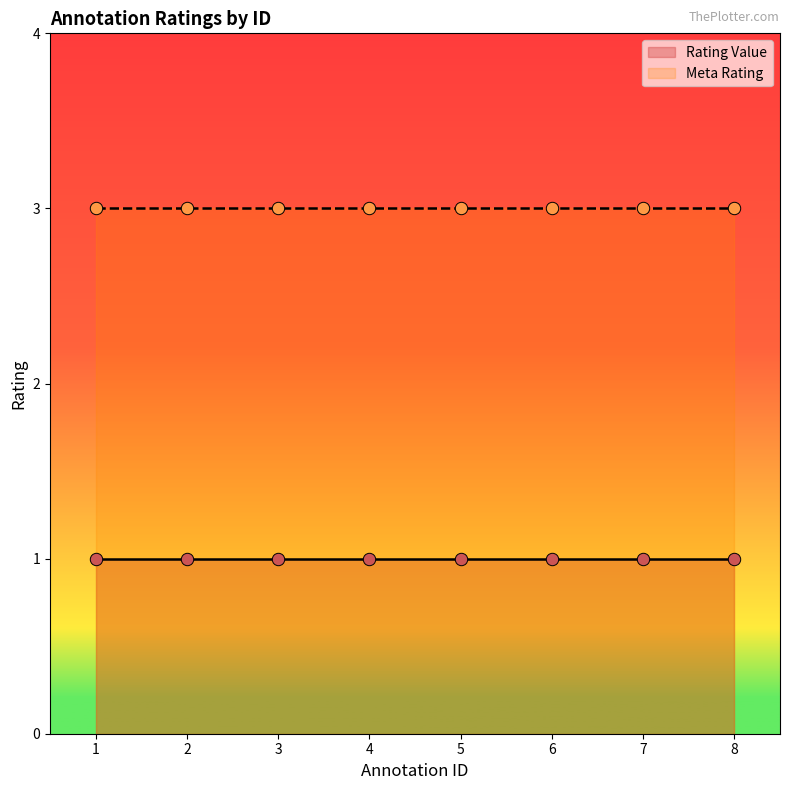

Which series reaches the minimum Y coordinate?

Rating Value